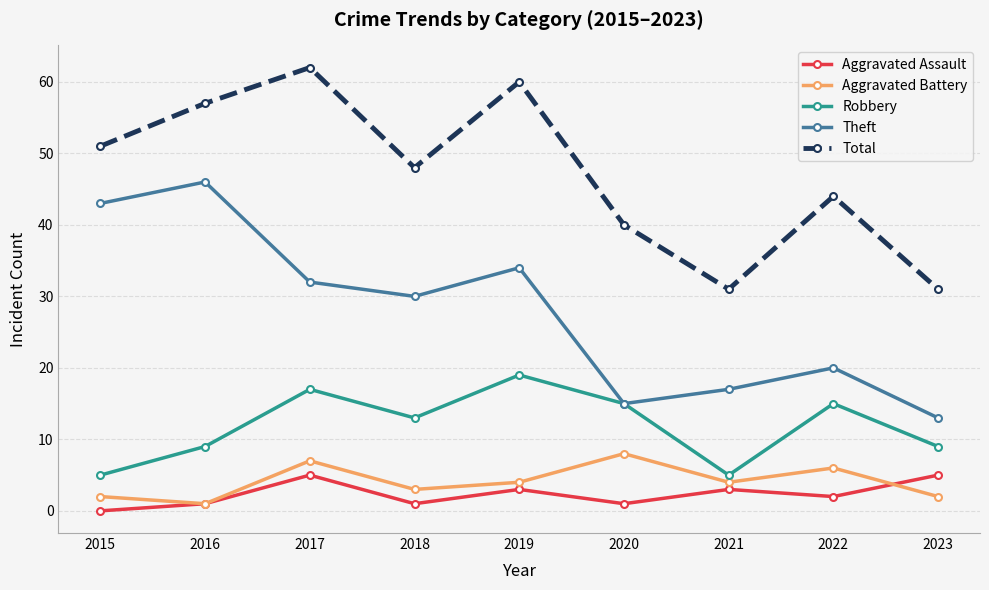

How many lines are shown in the chart?

5